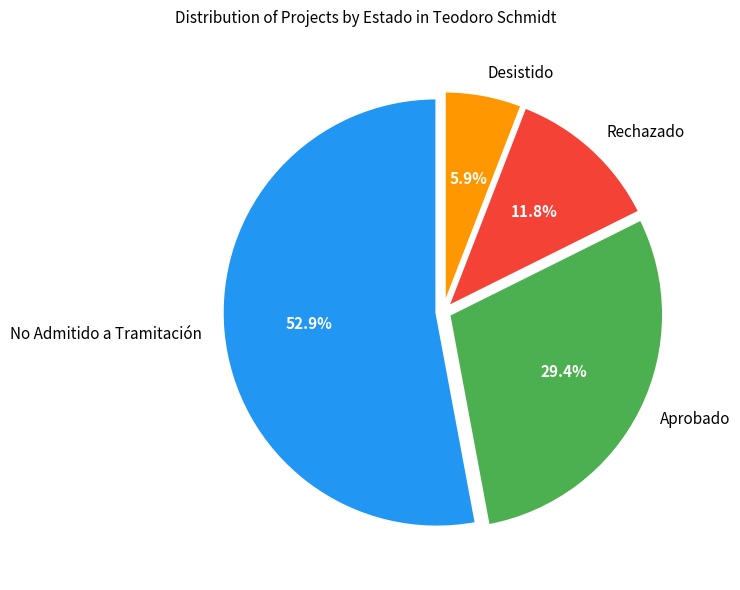

Which has a higher value, Aprobado or Desistido?

Aprobado